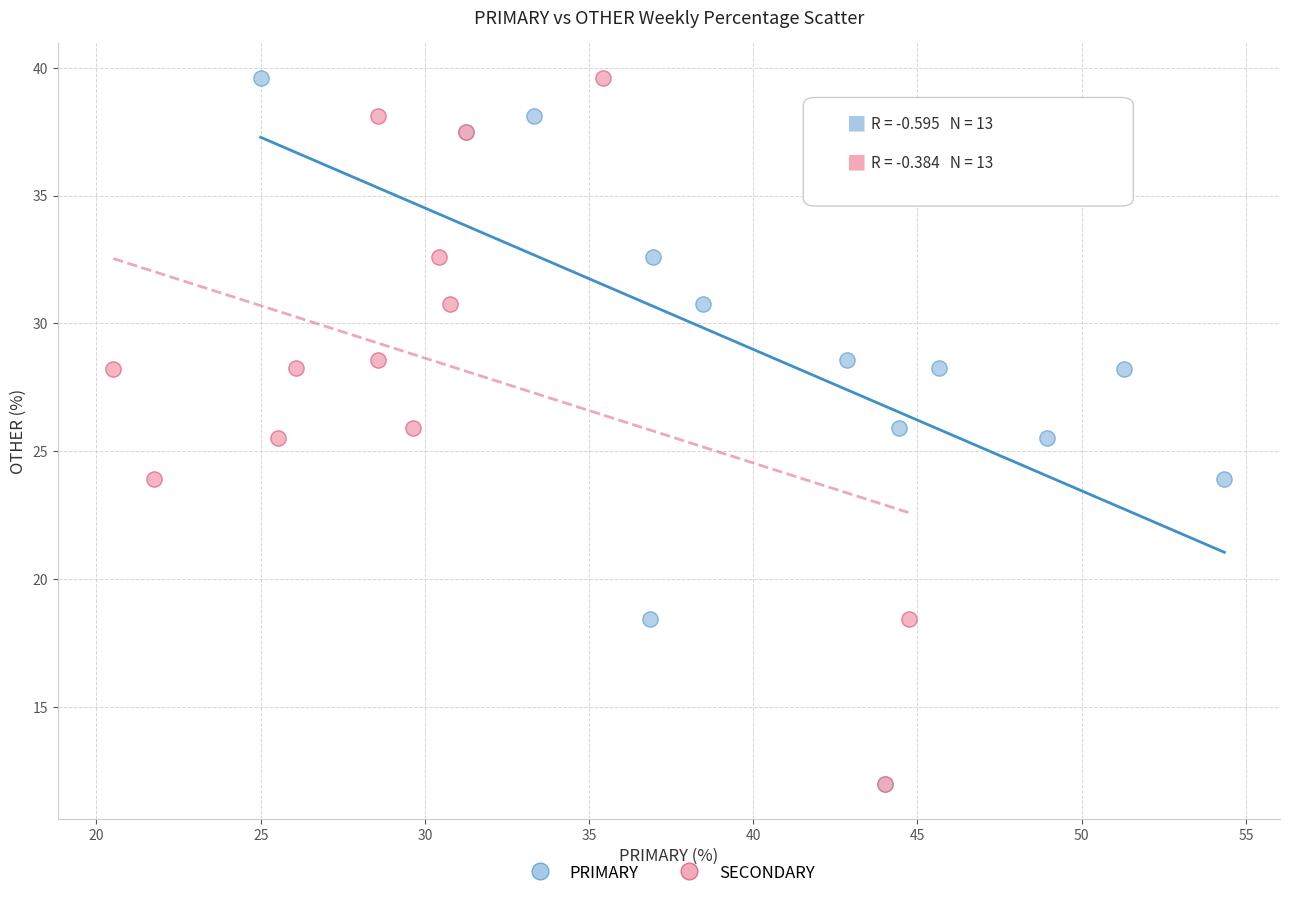

What are all the series names shown in the legend?

PRIMARY, SECONDARY